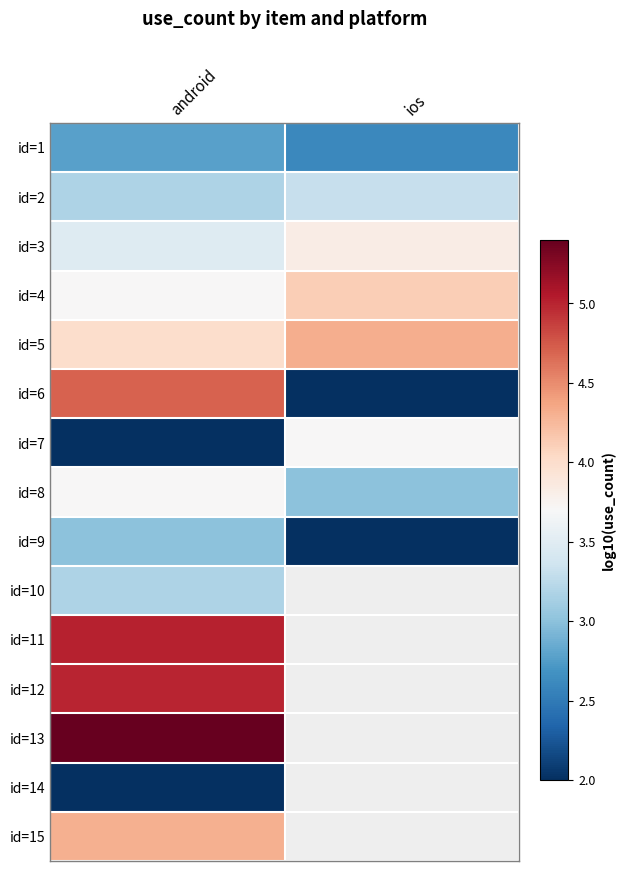

What is the smallest value displayed?

2.0